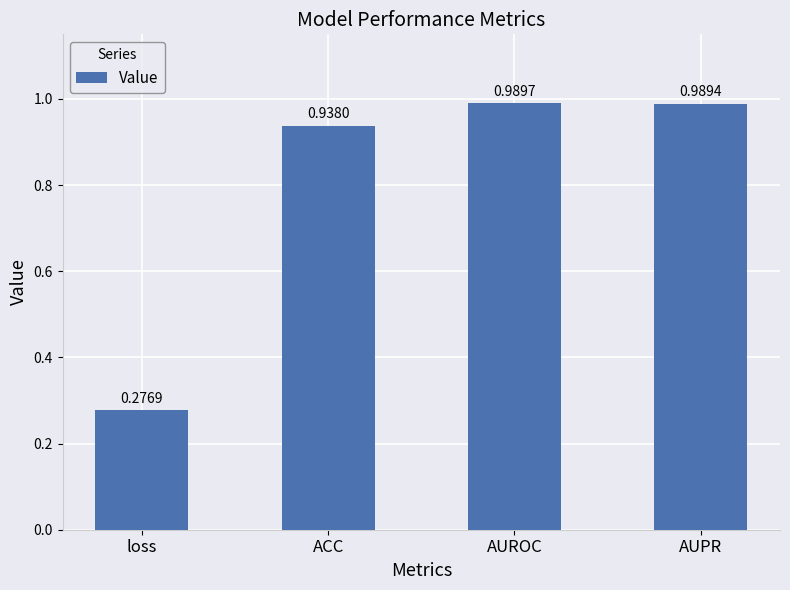

What is the change in value from loss to ACC?

+0.7